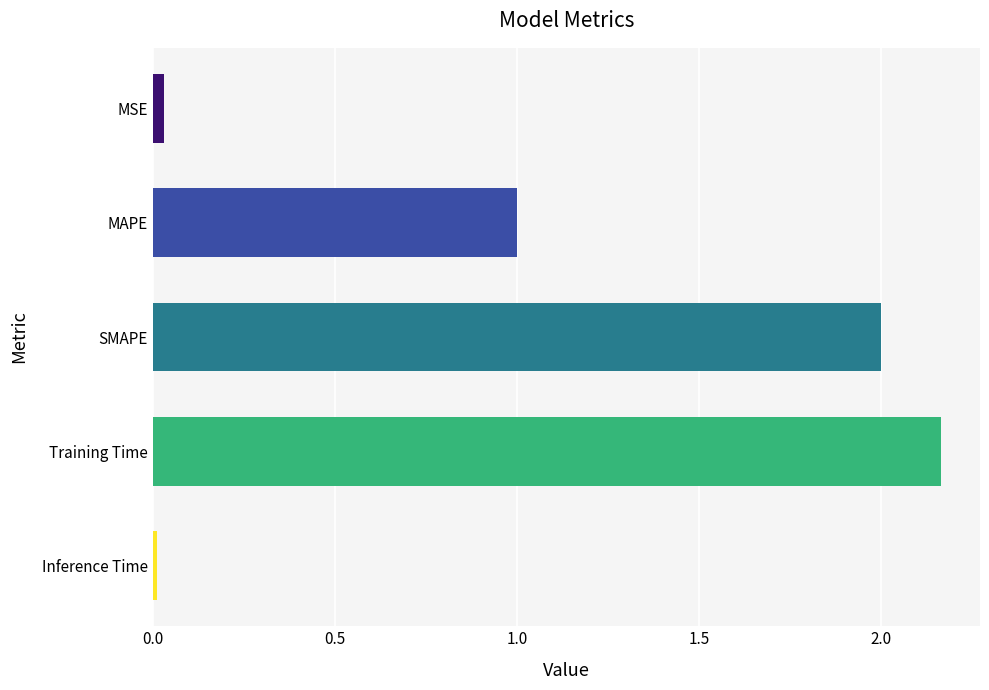

True or false: the data shows 0.5 at MAPE.

False